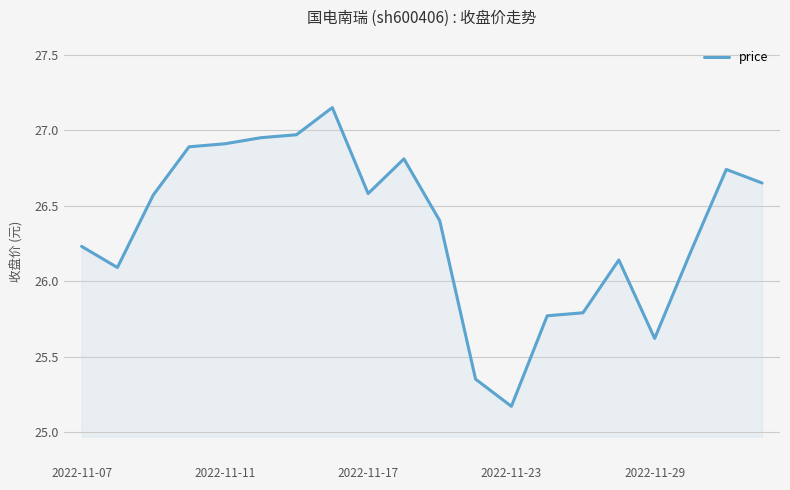

What is the difference between the maximum and minimum values?

2.0